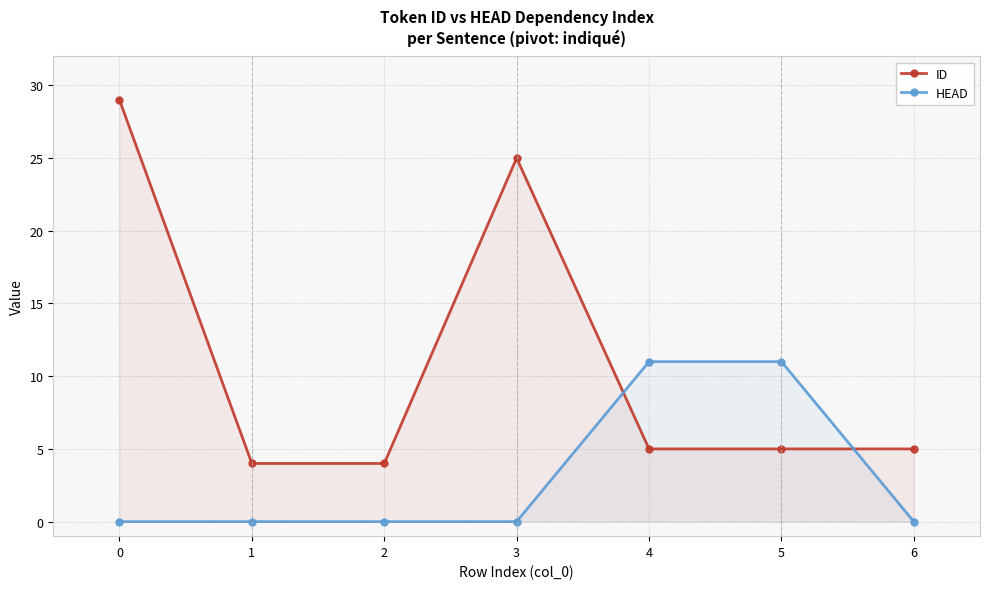

Reading left to right, transcribe all the data shown in this chart.

ID: 0=29	1=4	2=4	3=25	4=5	5=5	6=5
HEAD: 0=0	1=0	2=0	3=0	4=11	5=11	6=0